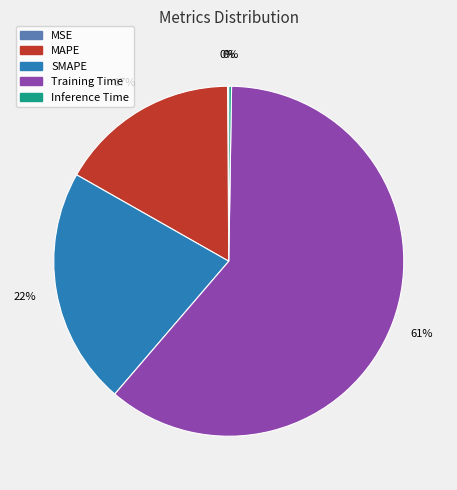

What percentage is the SMAPE slice, to the nearest percent?

22%